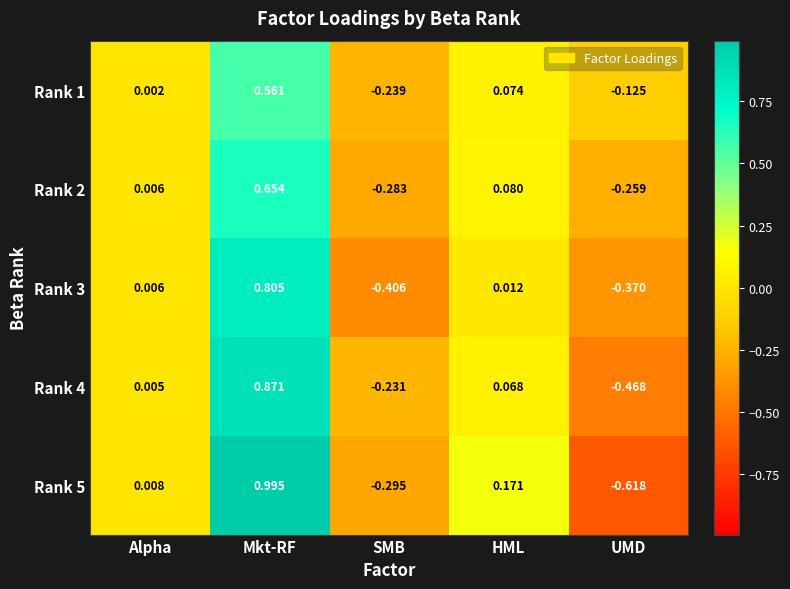

Which category has the highest value in the Rank 1 series?

Mkt-RF